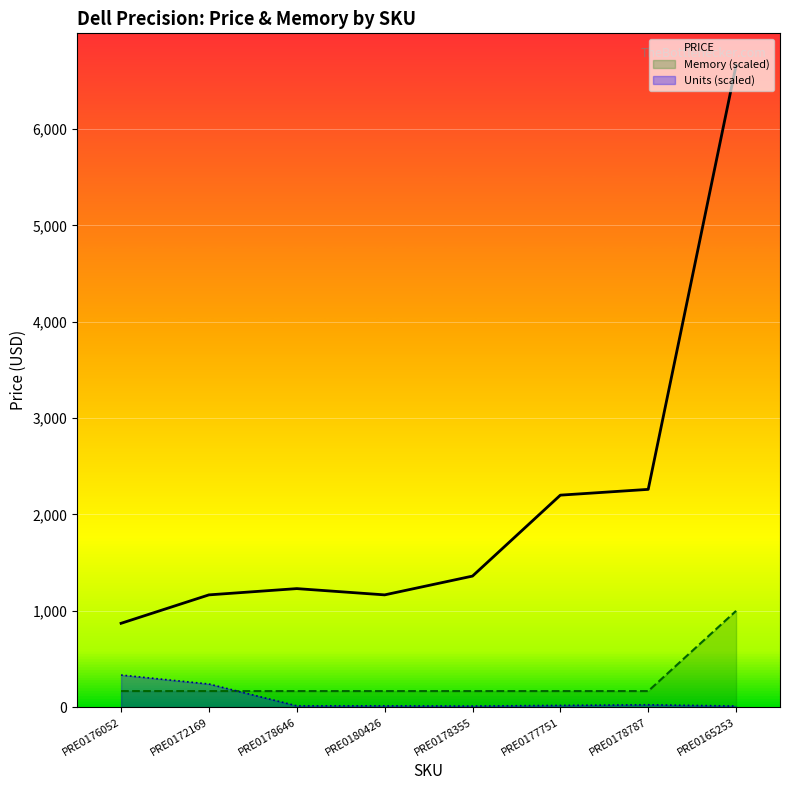

Is it true that PRICE equals 1165.0 at PRE0180426?

True